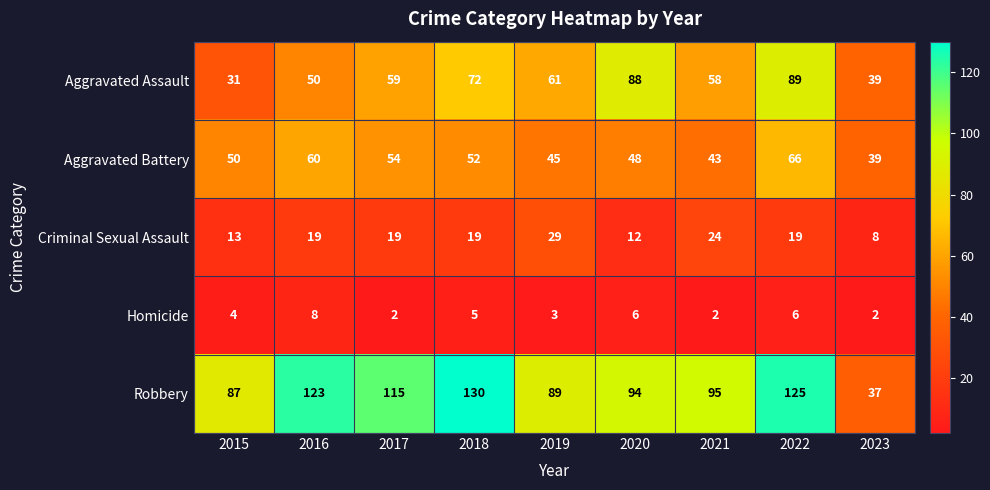

Which series changed the most between 2016 and 2018?

Aggravated Assault